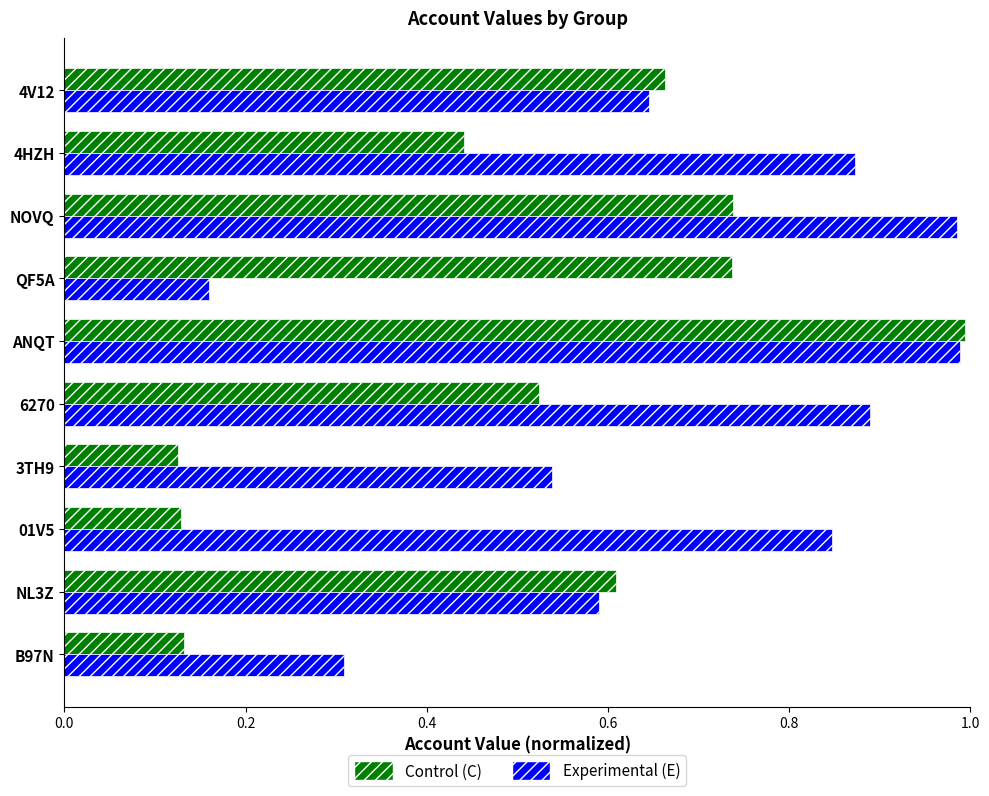

Rank the series by their average value, from highest to lowest.

Experimental (E), Control (C)